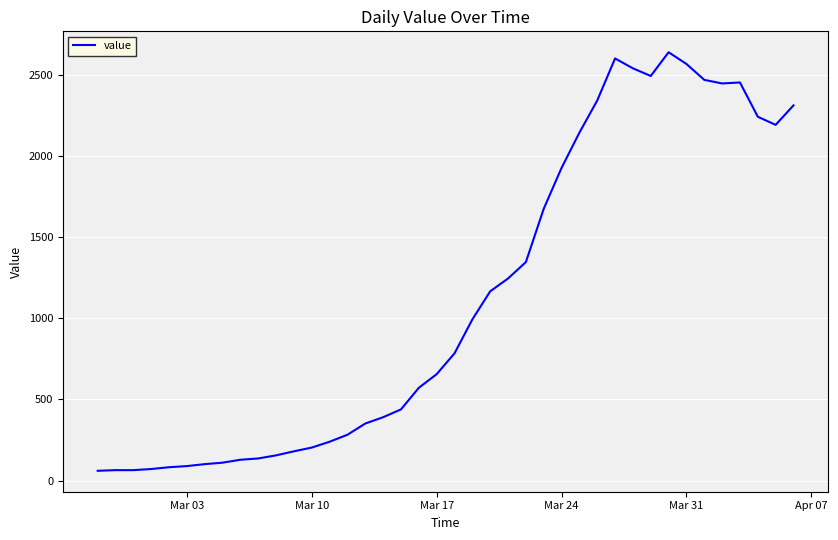

What is the maximum value shown in the chart?

2638